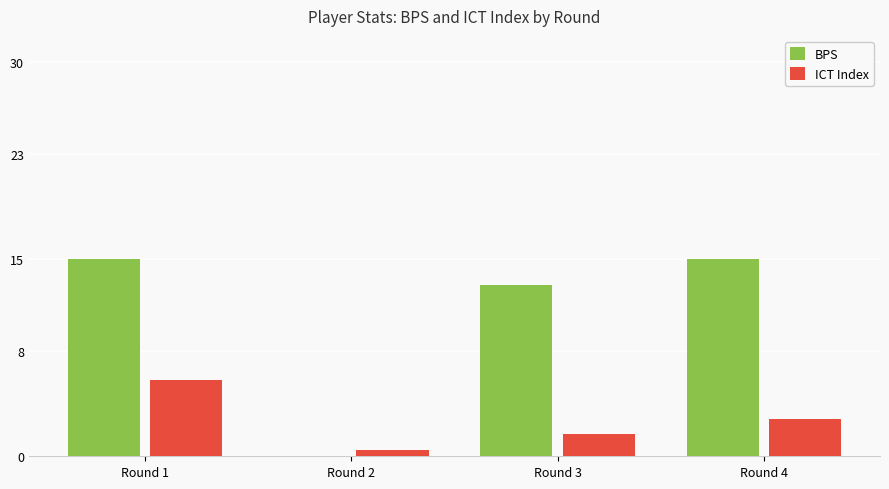

What is the total value across all series at Round 4?

17.8